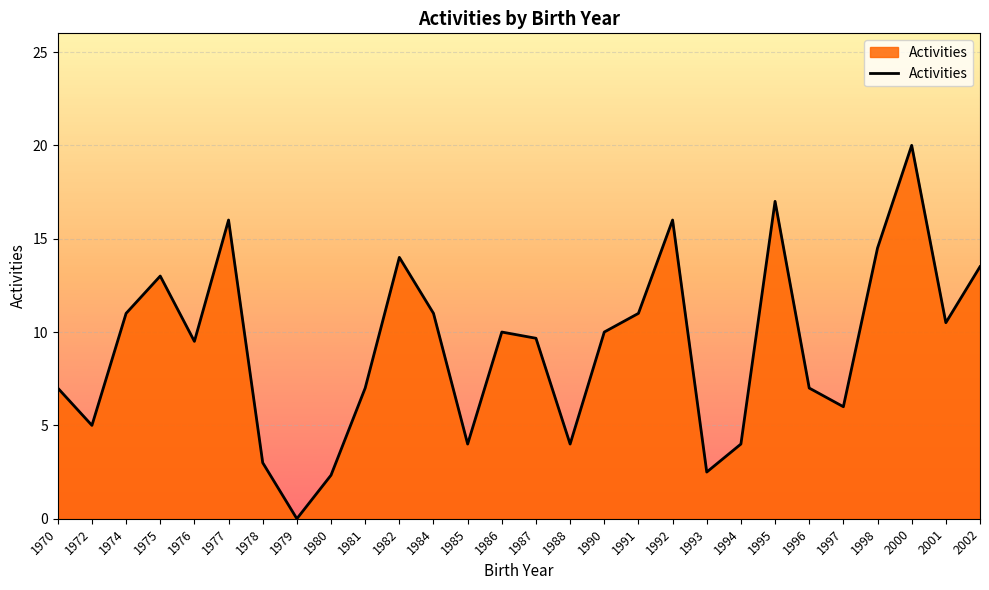

Is it true that the value at 1992 is 6.6?

False